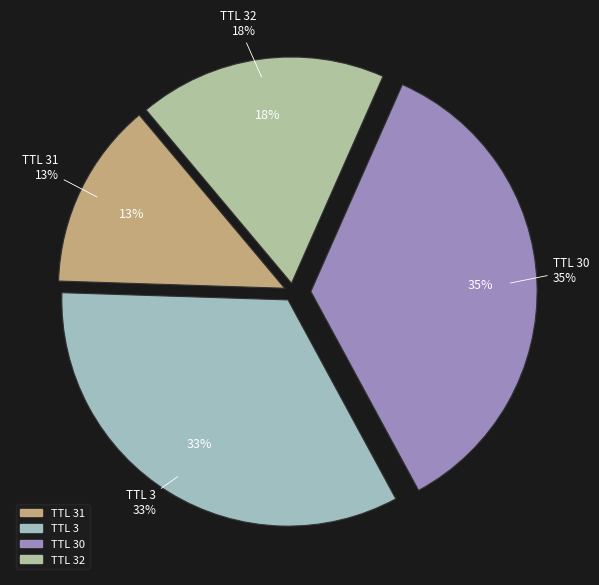

Combined, do 31 and 30 account for over 50%?

No